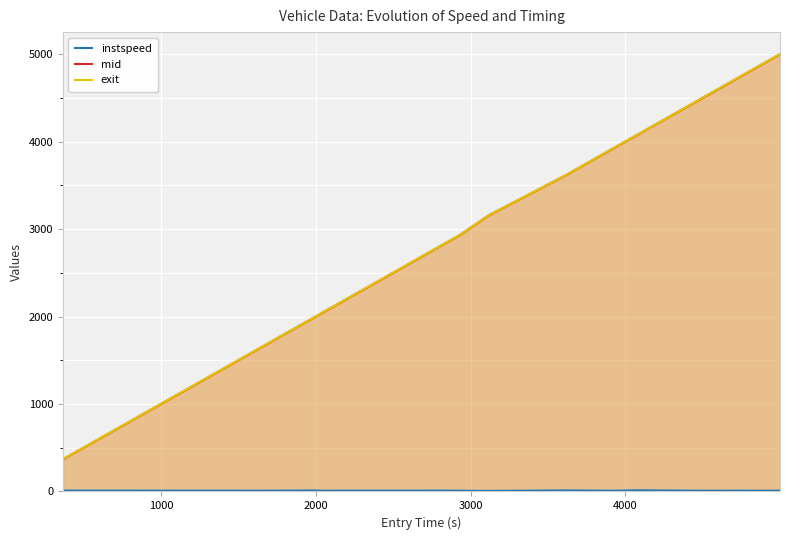

Which series has the largest range (max minus min)?

exit